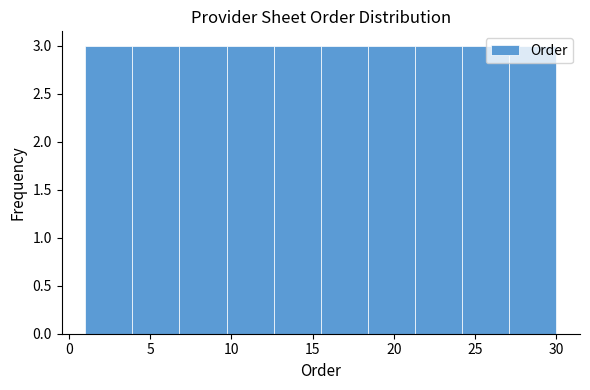

Reading left to right, list every bar in this chart as the range it spans on the x-axis followed by its height. Neither the bar edges nor the heights are printed on the chart, so give them approximately, as read against the axes.

1.0 to 3.9: 3
3.9 to 6.8: 3
6.8 to 9.7: 3
9.7 to 12.6: 3
12.6 to 15.5: 3
15.5 to 18.4: 3
18.4 to 21.3: 3
21.3 to 24.2: 3
24.2 to 27.1: 3
27.1 to 30.0: 3